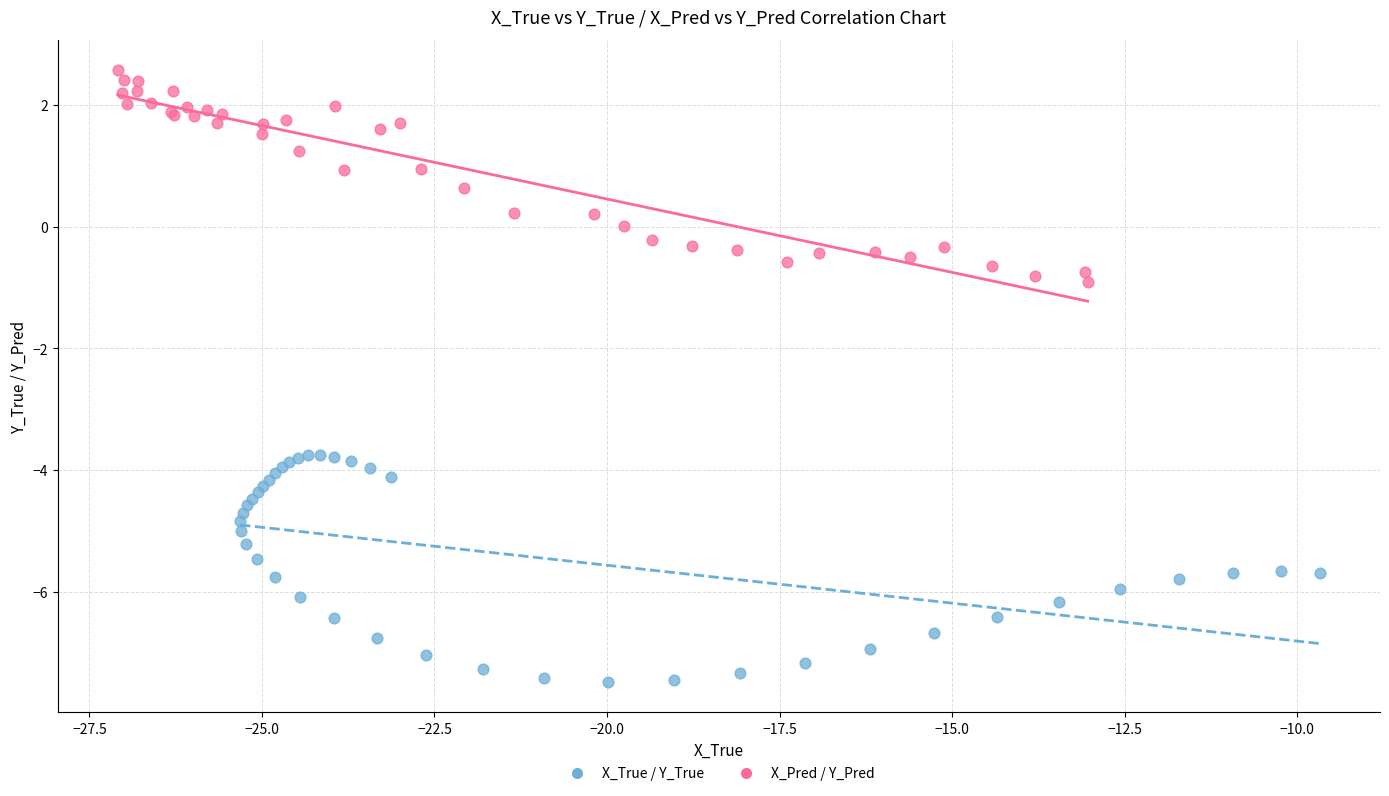

Which series has the largest Y range (max minus min)?

X_True / Y_True